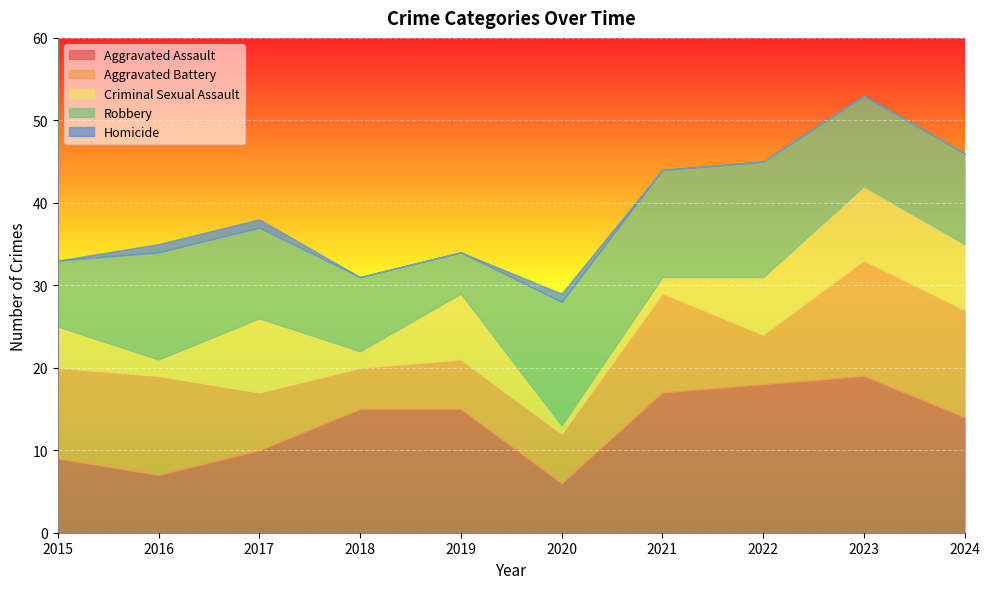

The value of Aggravated Assault at 2020 is 6. True or false?

True